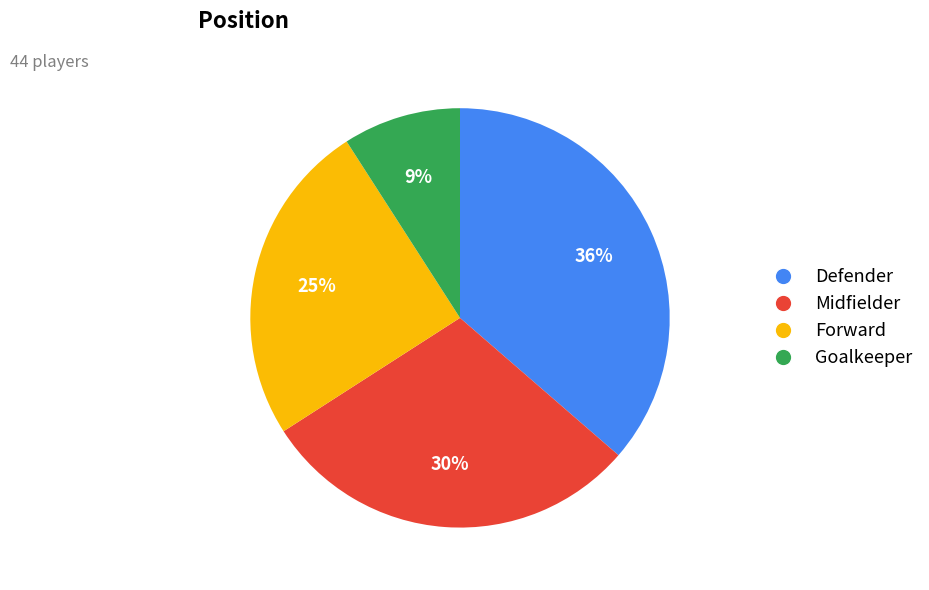

To the nearest percent, what is the average slice percentage?

25%